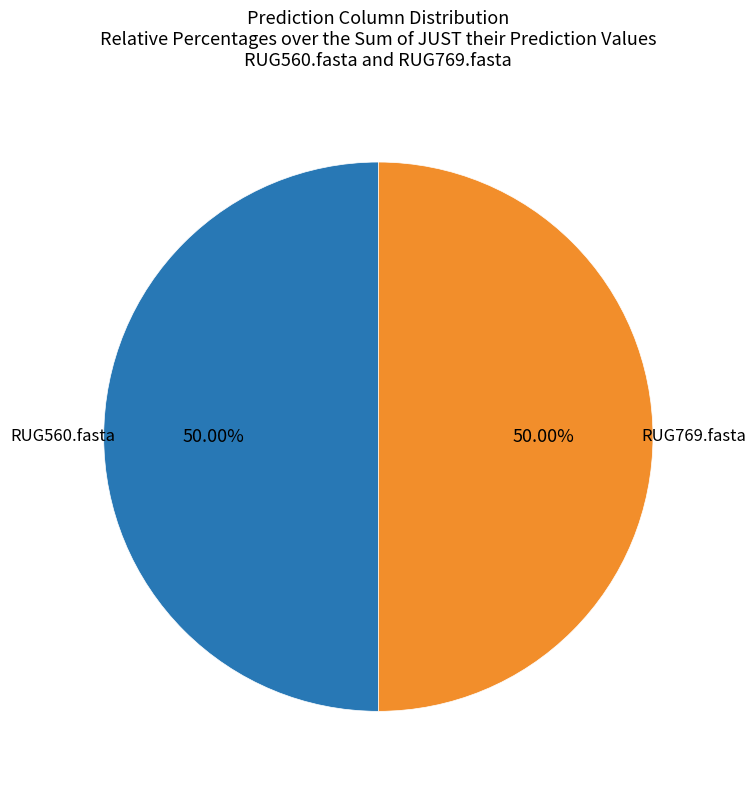

Count the number of slices in the pie.

2